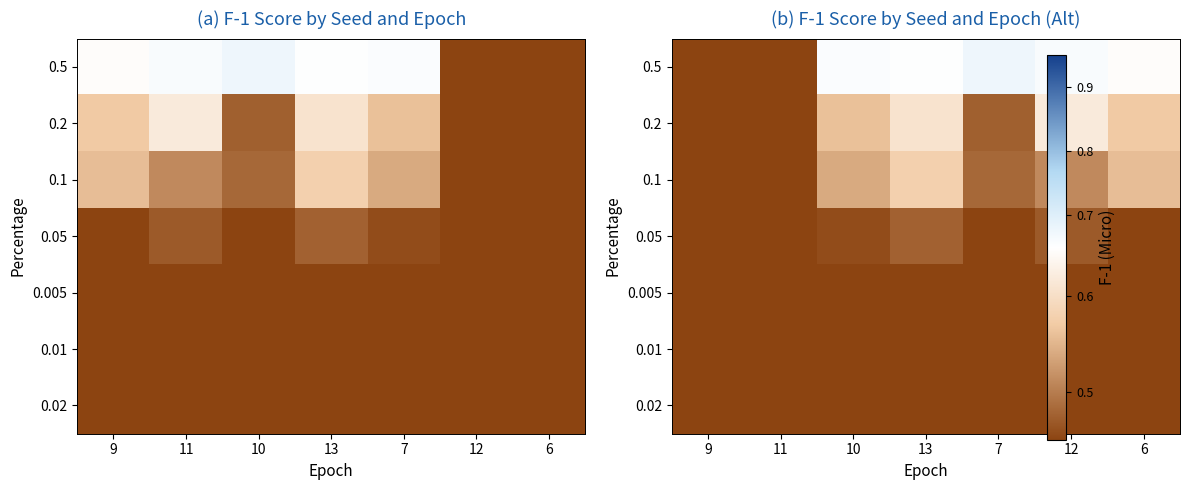

What is the maximum value for 0.2?

0.6